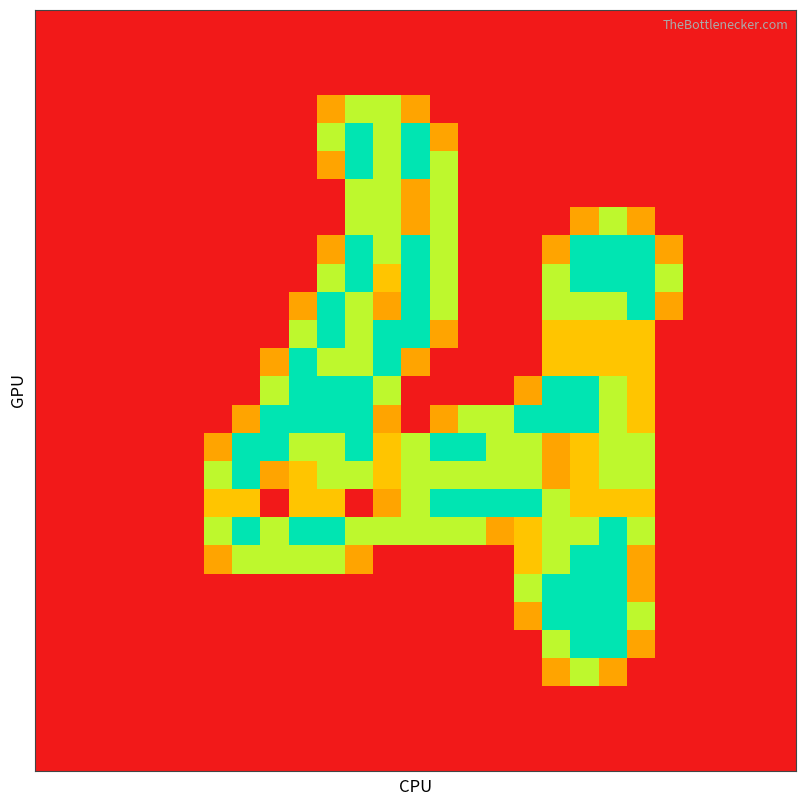

What is the greatest value displayed?

2.0